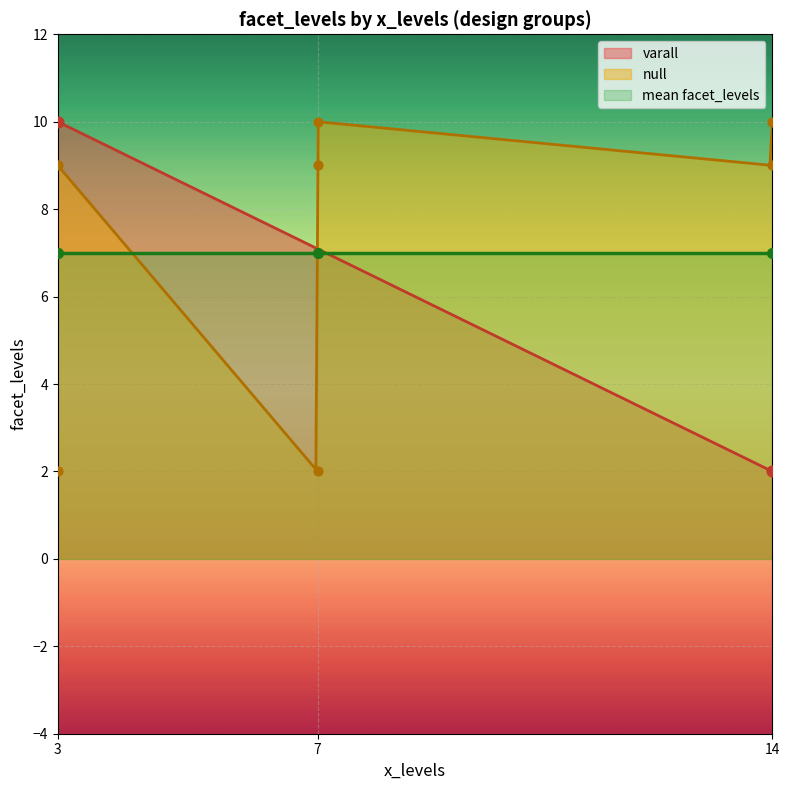

Which has a higher value, 14 or 14?

14